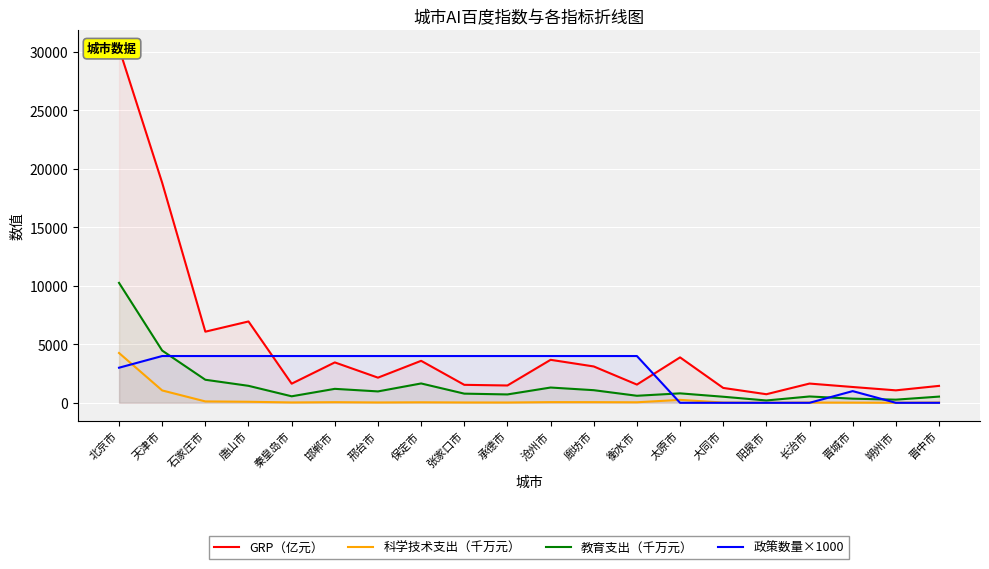

At which label does 教育支出（千万元） reach its peak?

北京市